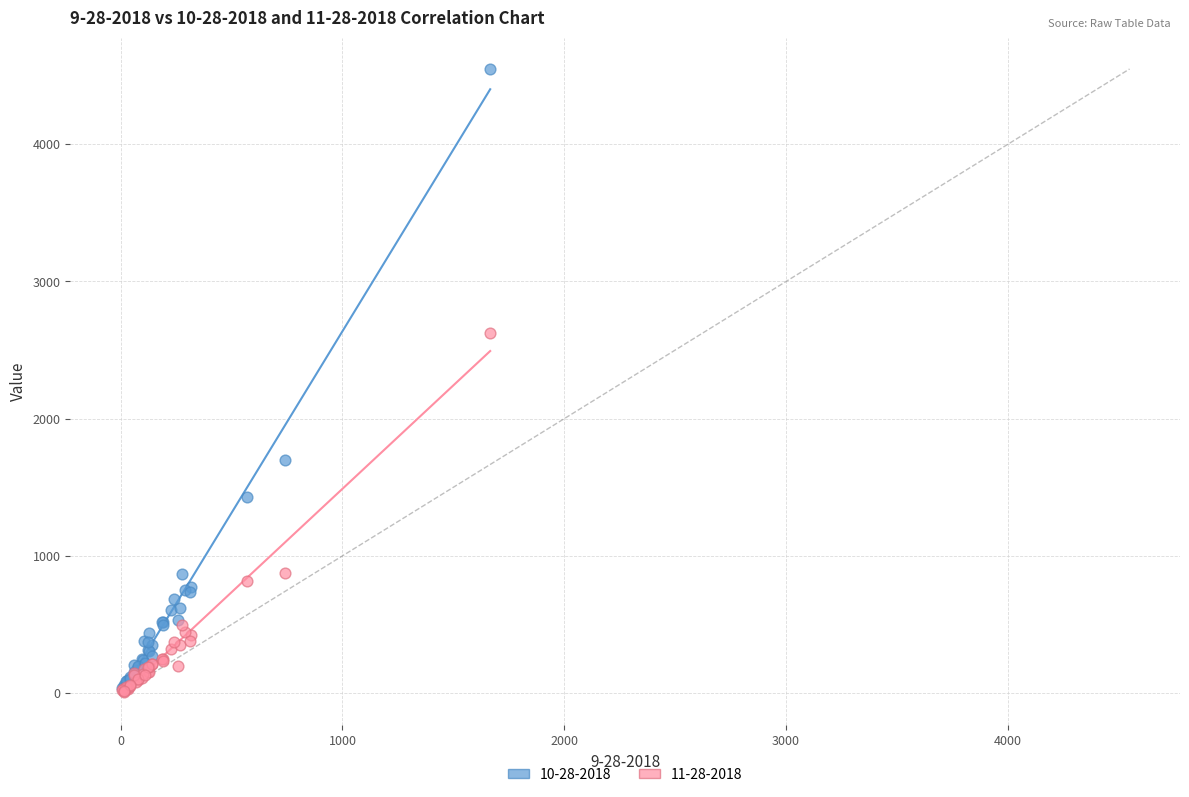

Which series has the widest spread of Y values?

10-28-2018